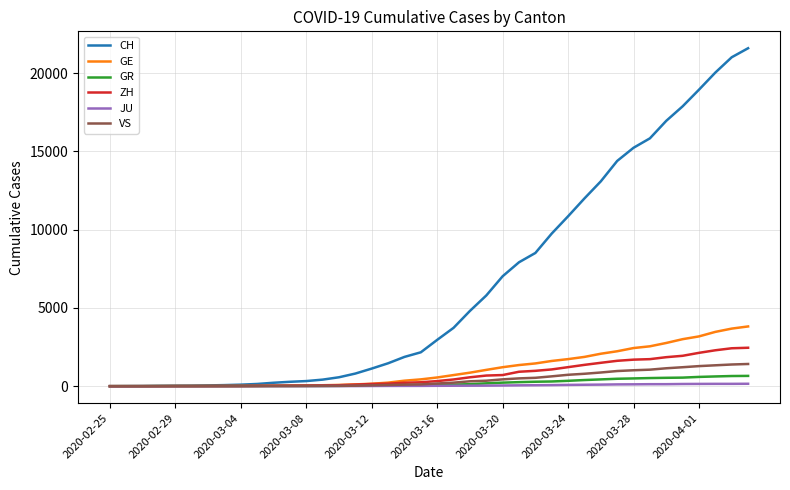

Which series has the widest spread of values?

CH